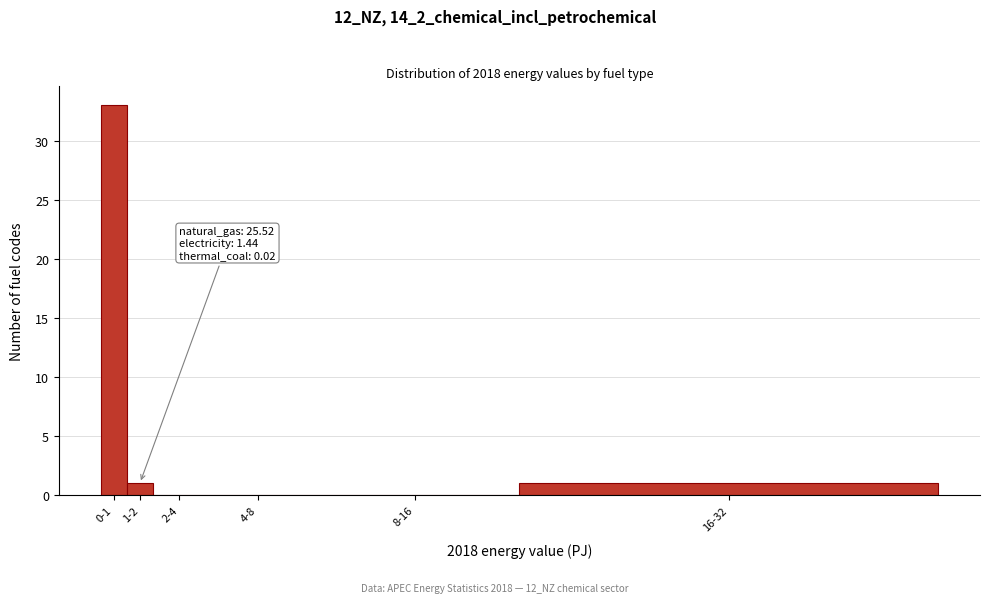

Reading right to left, list all the values displayed in this chart.

16-32=1	8-16=0	4-8=0	2-4=0	1-2=1	0-1=33